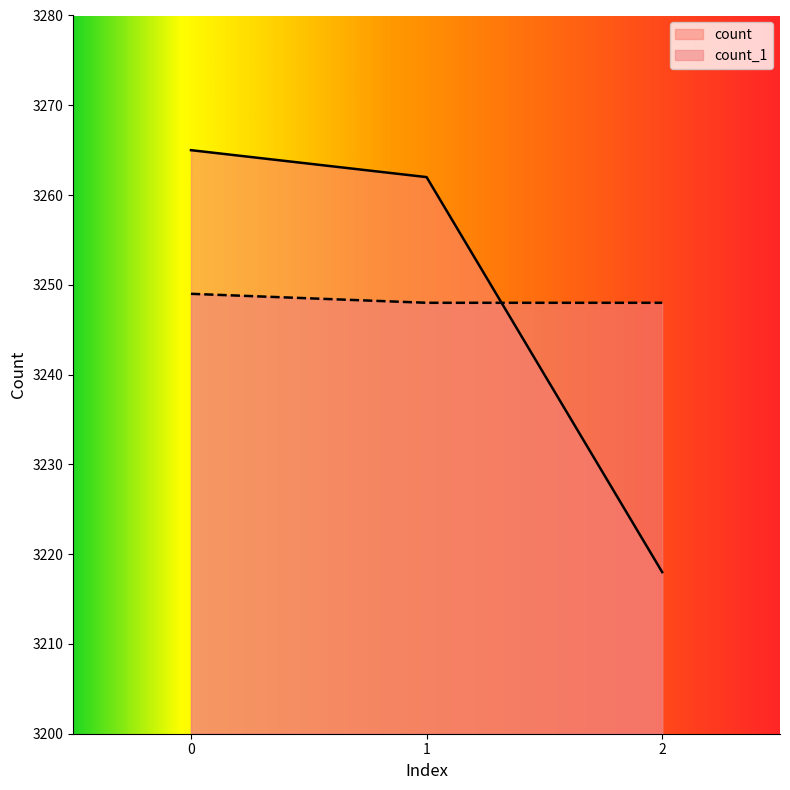

What is the highest value of the count_1 series?

3249